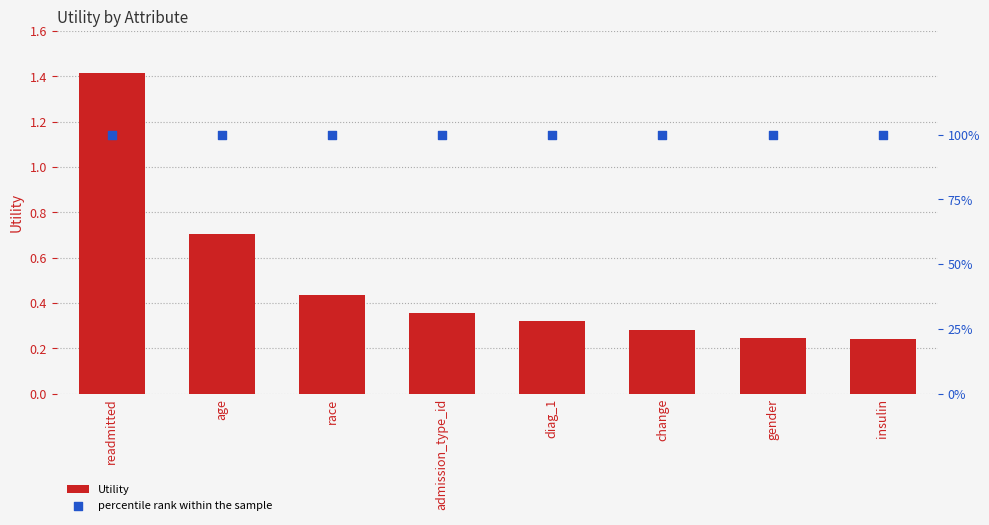

Which series contains the highest Y value?

Utility